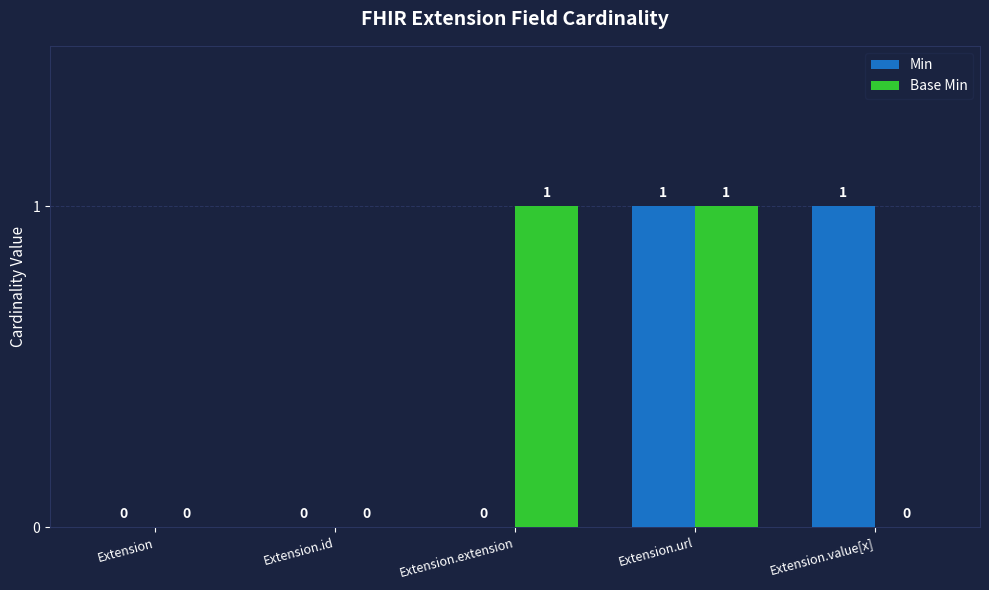

What is the total value across all series at Extension.url?

2